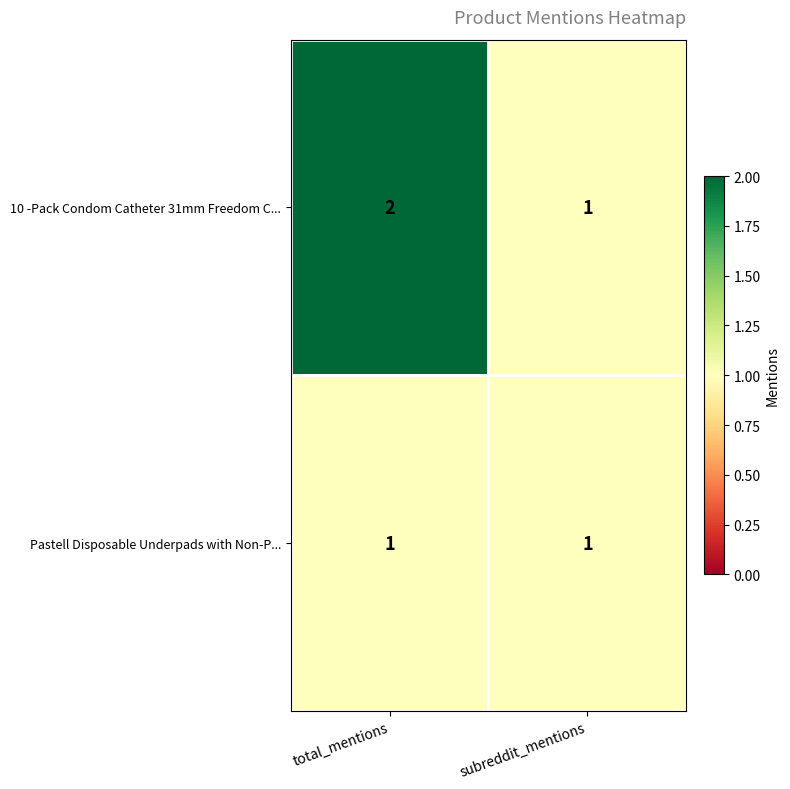

Which series has the largest total across all categories?

10 -Pack Condom Catheter 31mm Freedom C...